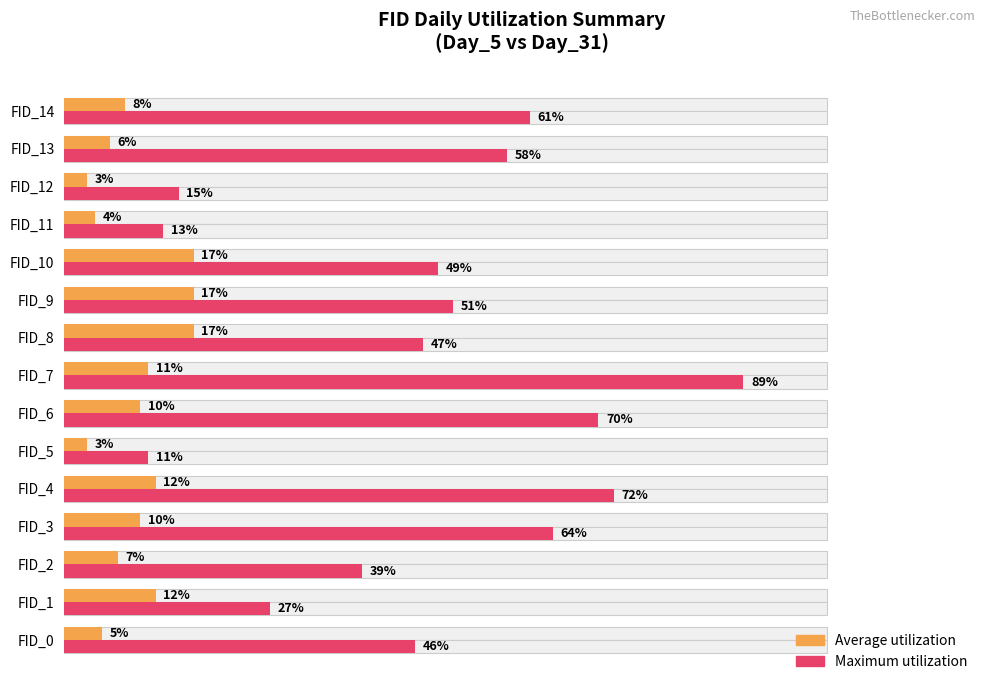

The Average utilization series shows 5 at FID_0. True or false?

True